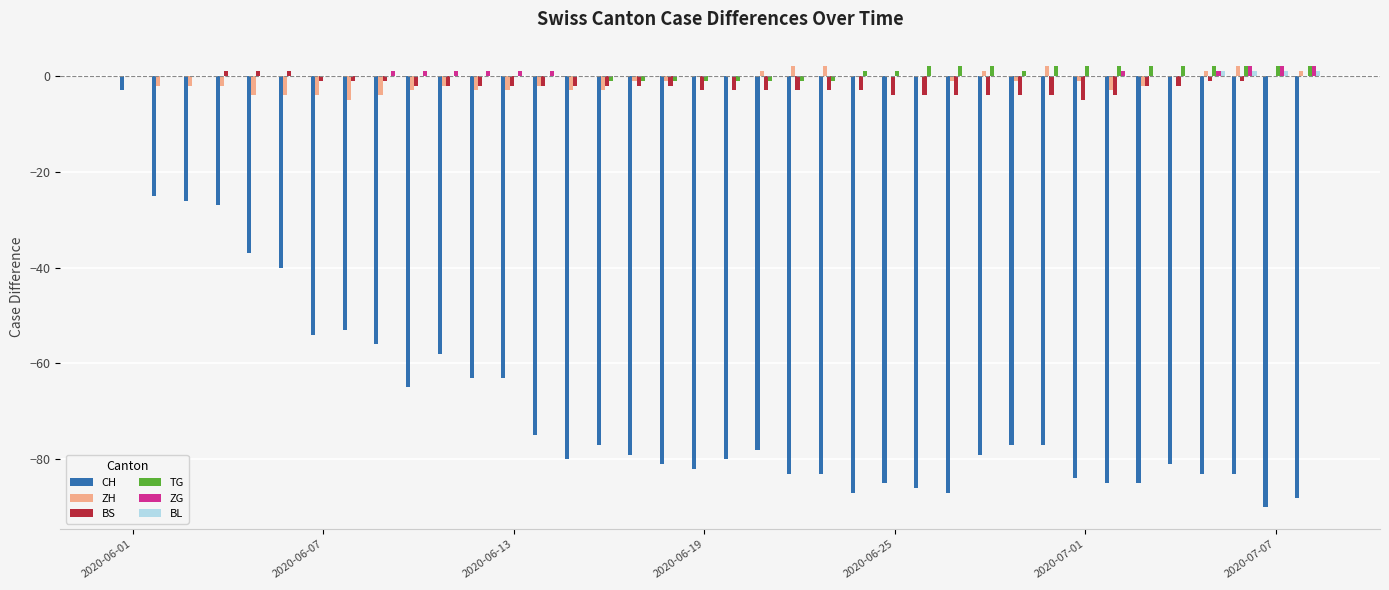

How many categories are shown in the chart?

38